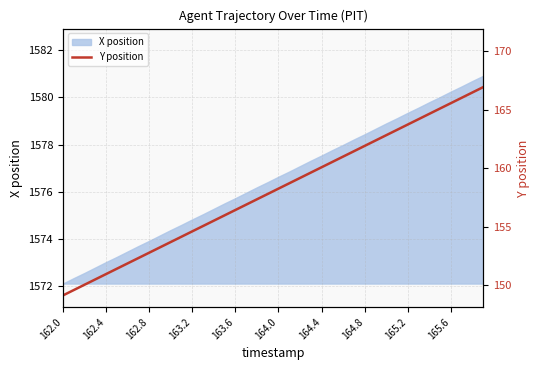

The value of X position at 165.6 is 2564.8. True or false?

False